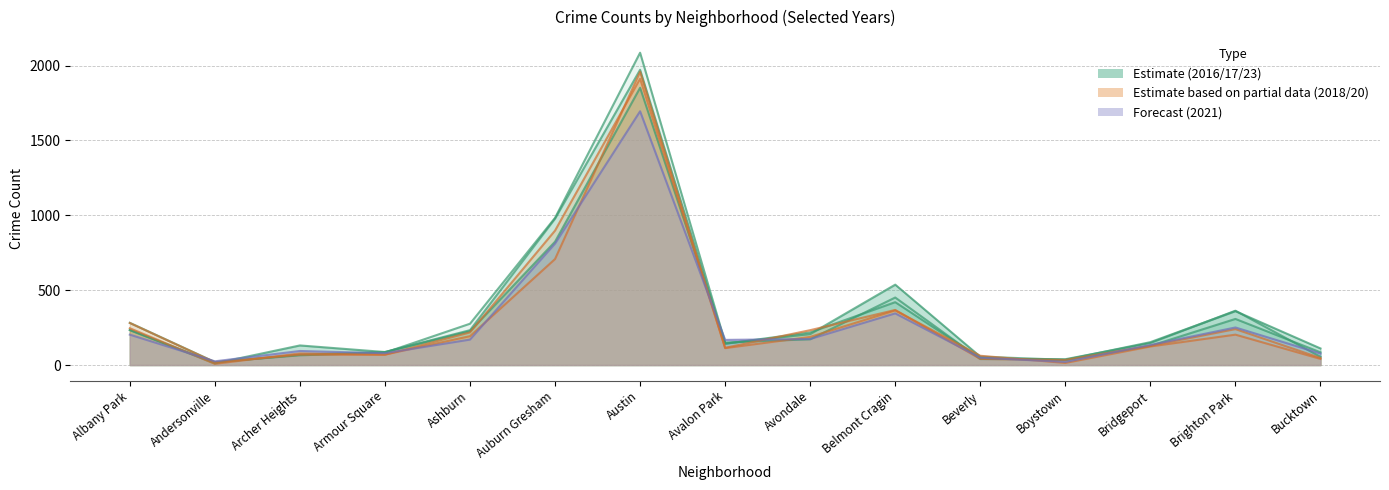

What is the sum of all 2017 values?

4971